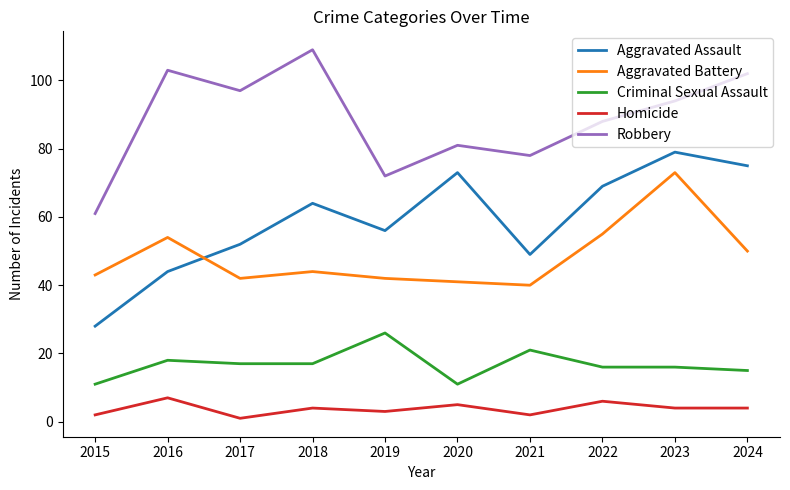

How many lines are shown in the chart?

5